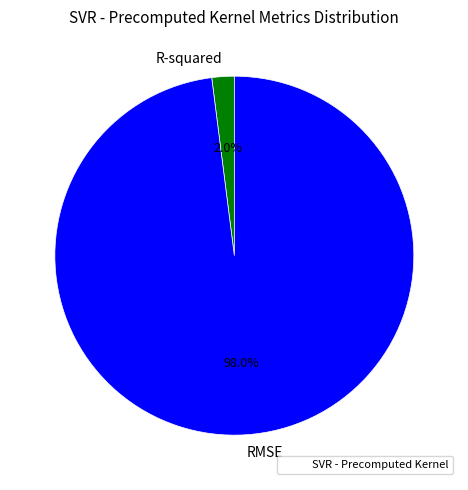

True or false: R-squared accounts for 2% of the total.

True